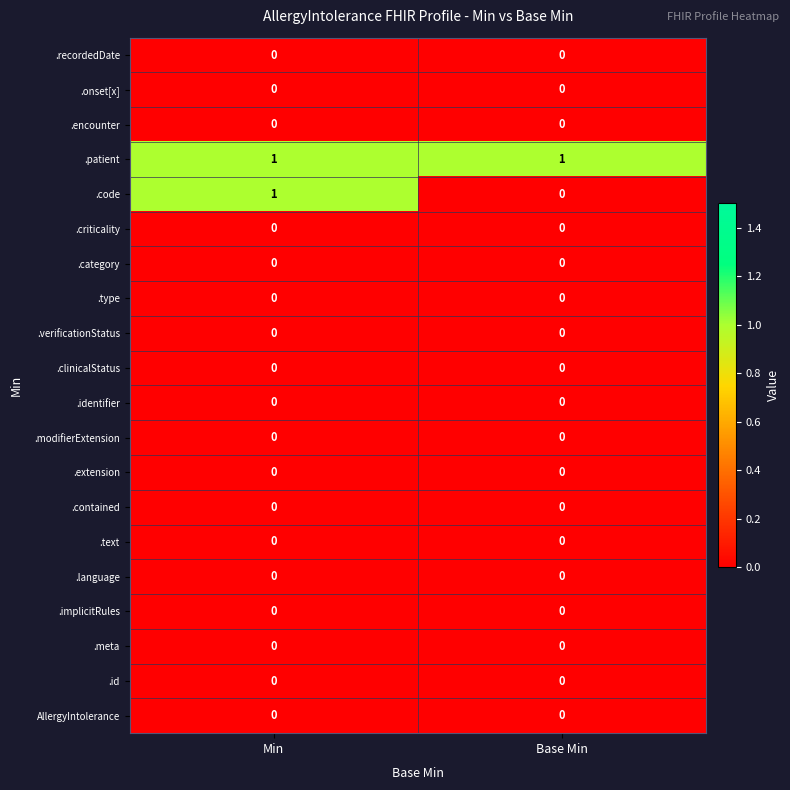

The .criticality series shows 0 at Base Min. True or false?

True